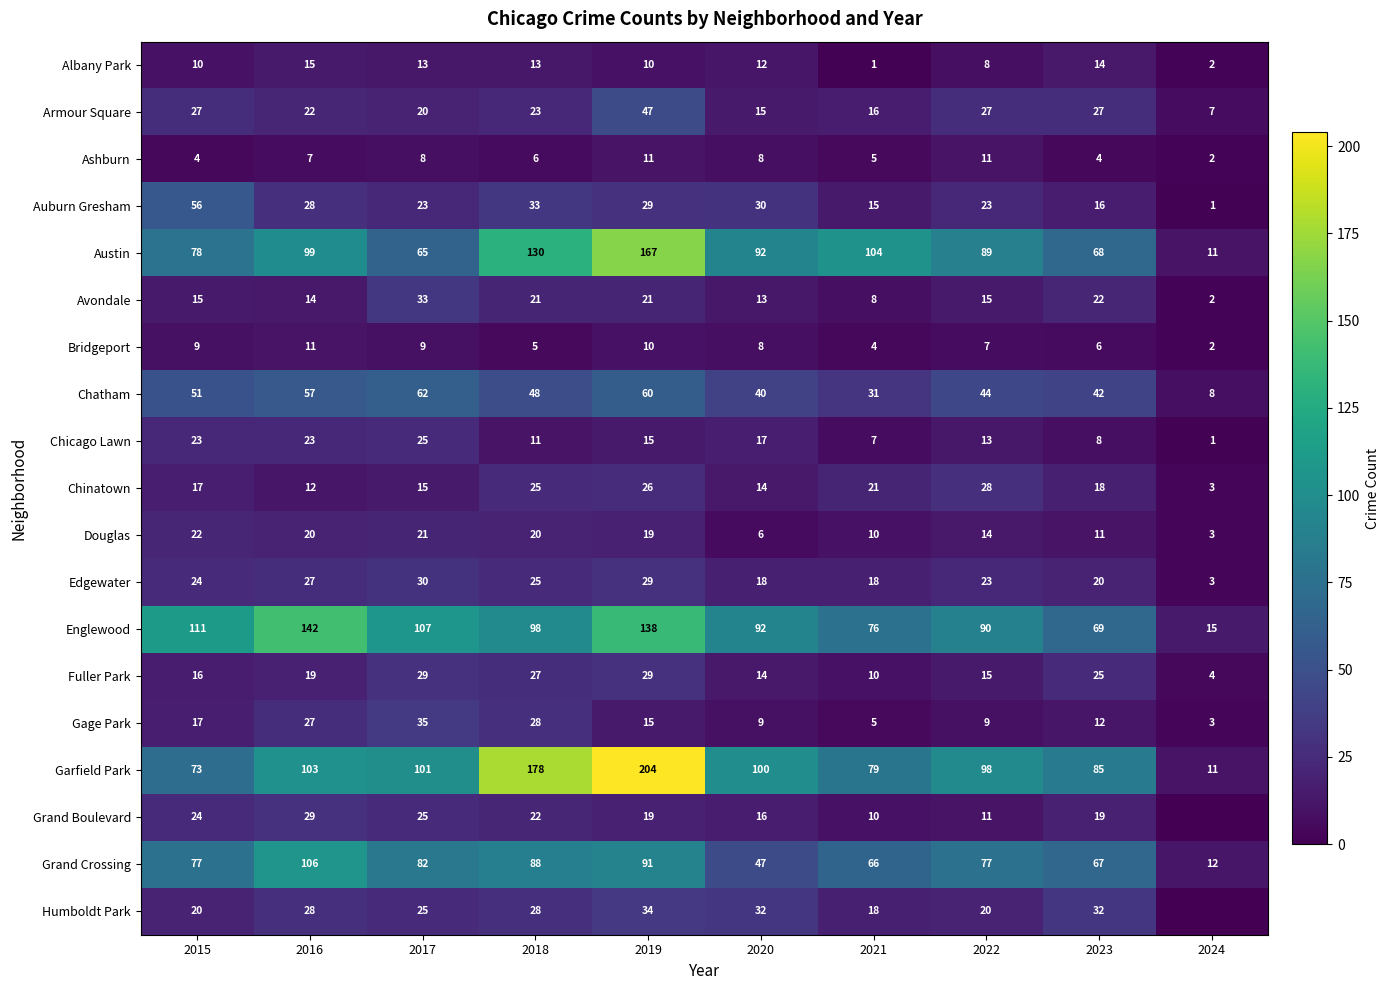

What is the difference between the highest and lowest values at 2018?

173